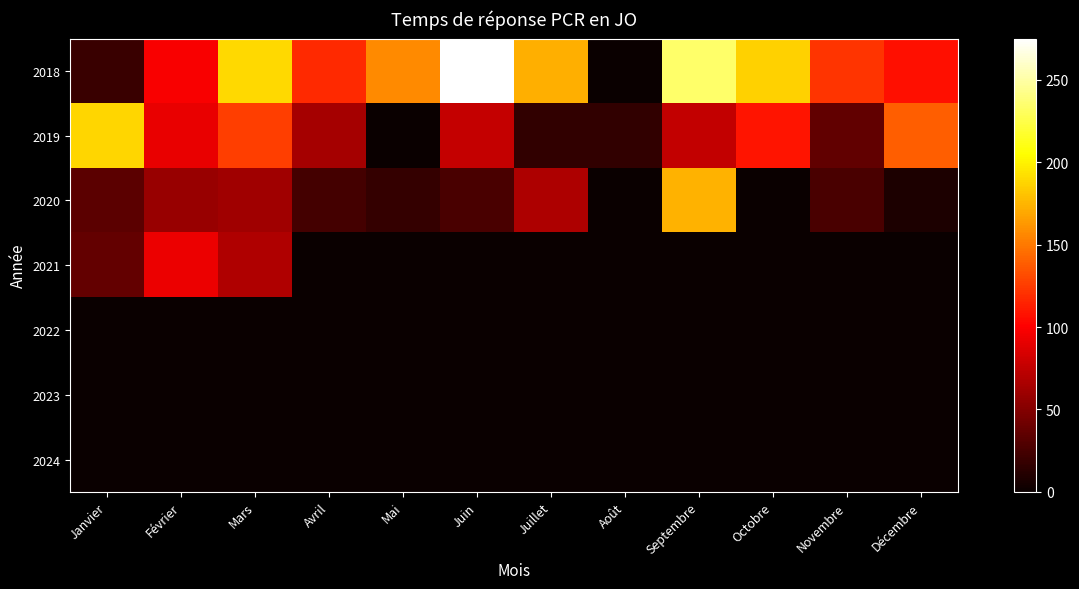

Reading left to right, list all the values displayed in this chart.

2018: Janvier=20	Février=98	Mars=190	Avril=118	Mai=157	Juin=275	Juillet=172	Août=0	Septembre=234	Octobre=186	Novembre=122	Décembre=107
2019: Janvier=189	Février=92	Mars=126	Avril=64	Mai=0	Juin=77	Juillet=17	Août=17	Septembre=76	Octobre=109	Novembre=36	Décembre=139
2020: Janvier=34	Février=59	Mars=62	Avril=24	Mai=18	Juin=26	Juillet=67	Août=0	Septembre=173	Octobre=0	Novembre=26	Décembre=8
2021: Janvier=37	Février=93	Mars=68	Avril=0	Mai=0	Juin=0	Juillet=0	Août=0	Septembre=0	Octobre=0	Novembre=0	Décembre=0
2022: Janvier=0	Février=0	Mars=0	Avril=0	Mai=0	Juin=0	Juillet=0	Août=0	Septembre=0	Octobre=0	Novembre=0	Décembre=0
2023: Janvier=0	Février=0	Mars=0	Avril=0	Mai=0	Juin=0	Juillet=0	Août=0	Septembre=0	Octobre=0	Novembre=0	Décembre=0
2024: Janvier=0	Février=0	Mars=0	Avril=0	Mai=0	Juin=0	Juillet=0	Août=0	Septembre=0	Octobre=0	Novembre=0	Décembre=0